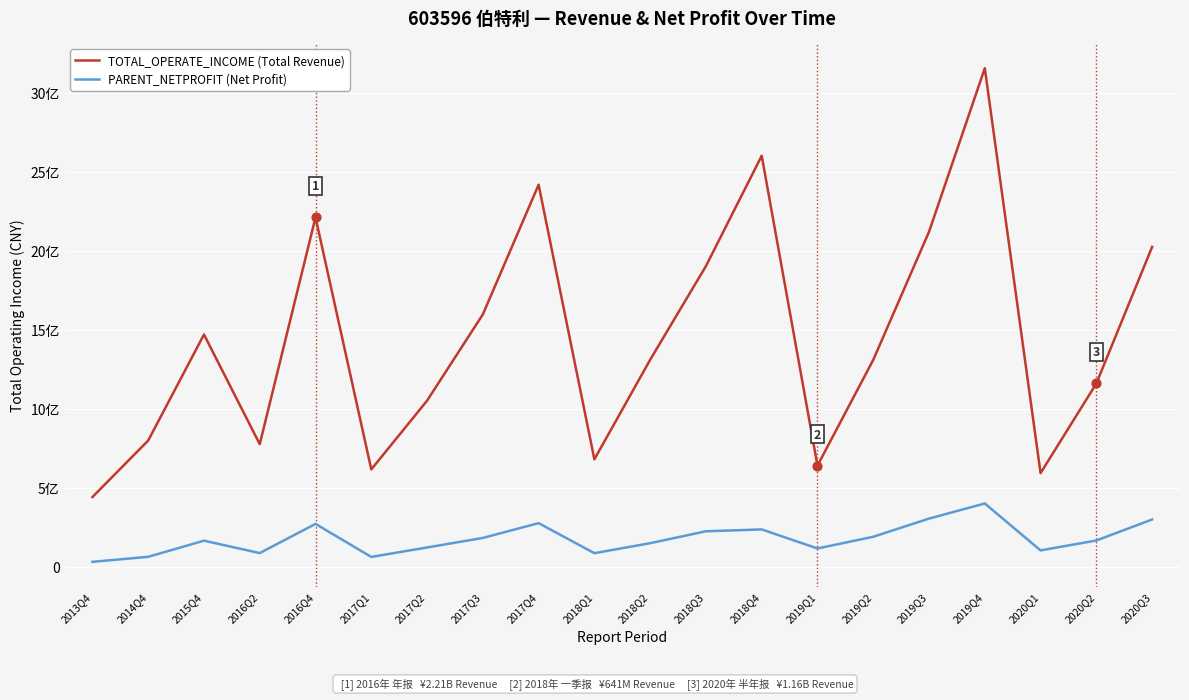

At which category is the sum across all series the highest?

2019Q4